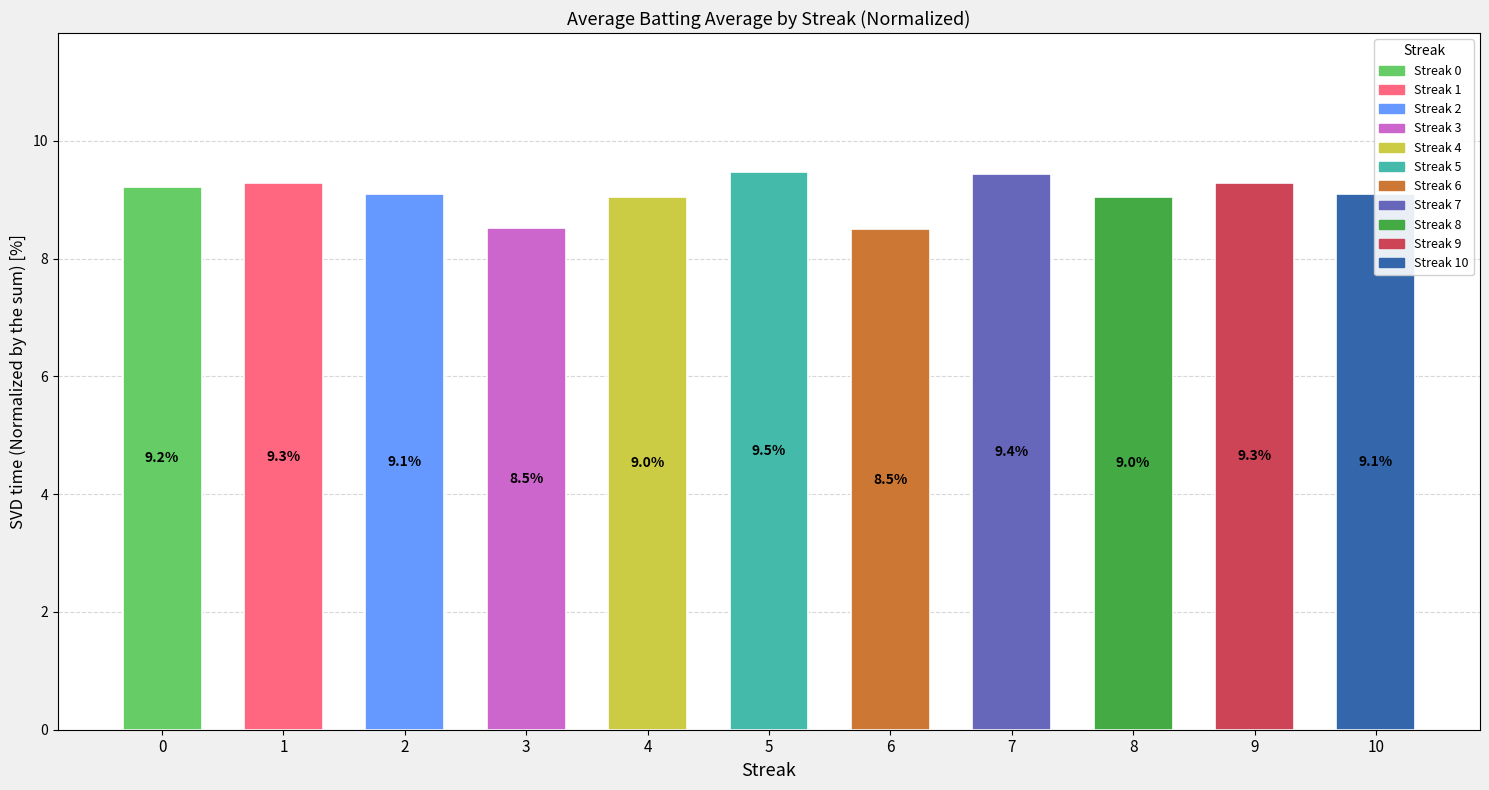

Reading left to right, transcribe all the data shown in this chart.

9.2	9.3	9.1	8.5	9.0	9.5	8.5	9.4	9.0	9.3	9.1